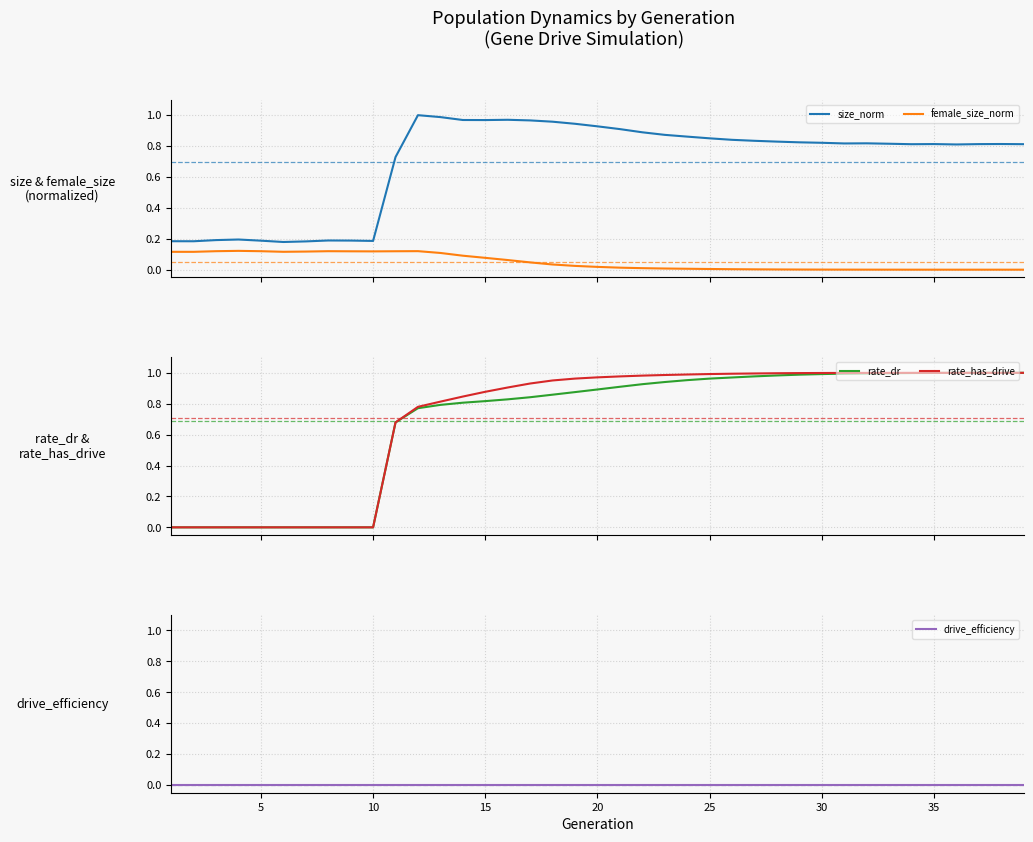

True or false: size_norm and female_size_norm cross at least once.

False